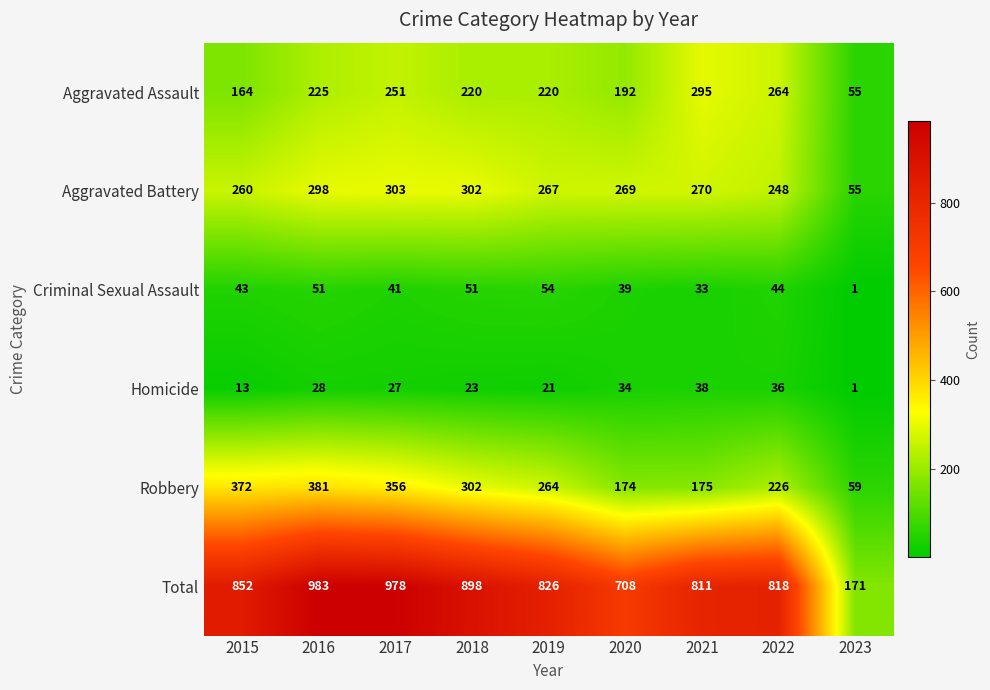

Between 2017 and 2021, which series saw the biggest shift?

Robbery